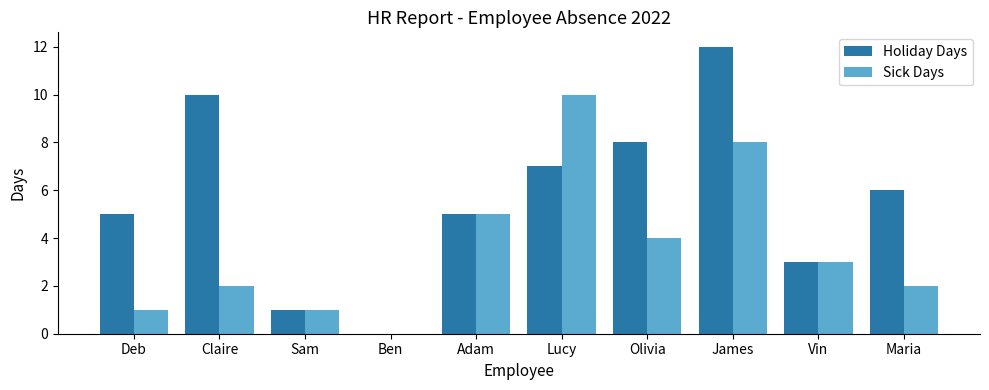

What is the average value of the Holiday Days series?

6